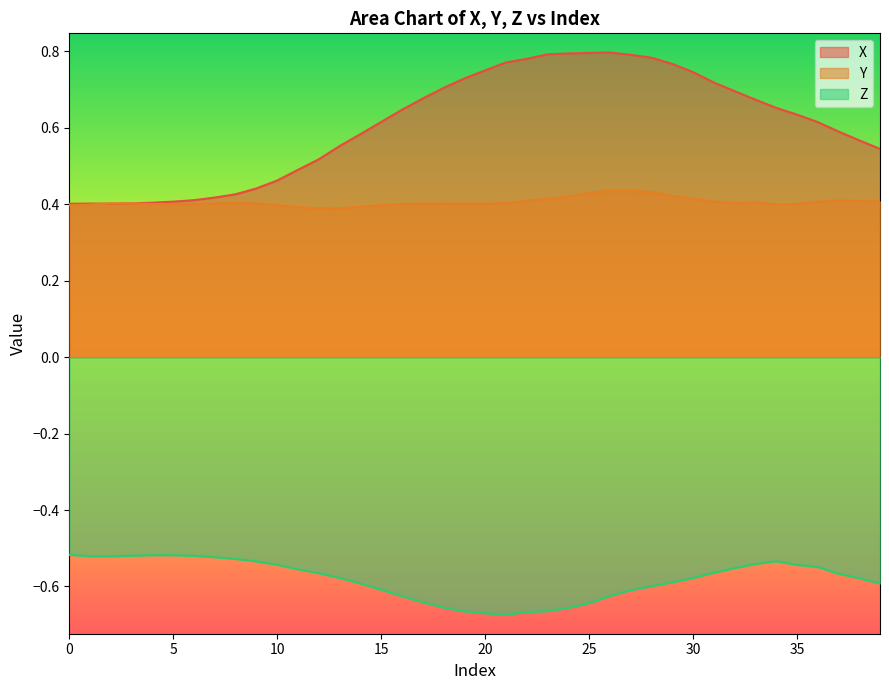

What is the total value across all series at 21?

0.5